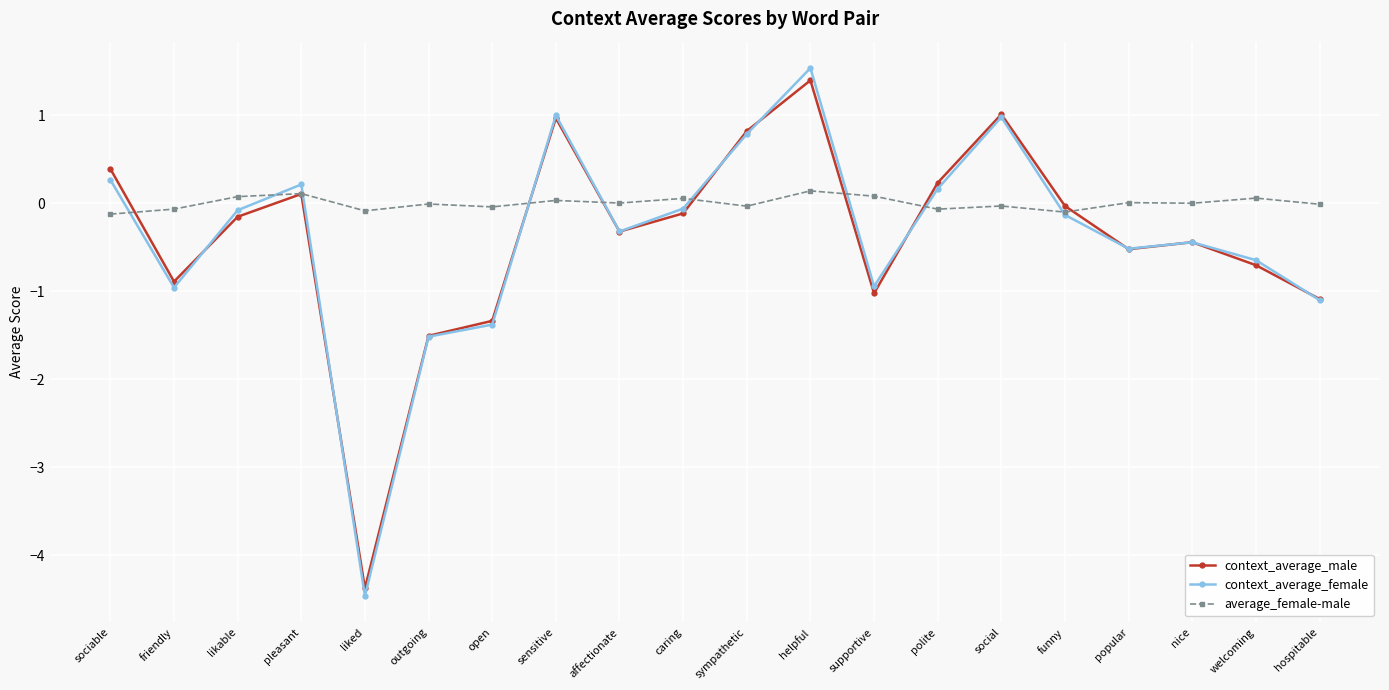

What are all the series names shown in the legend?

context_average_male, context_average_female, average_female-male